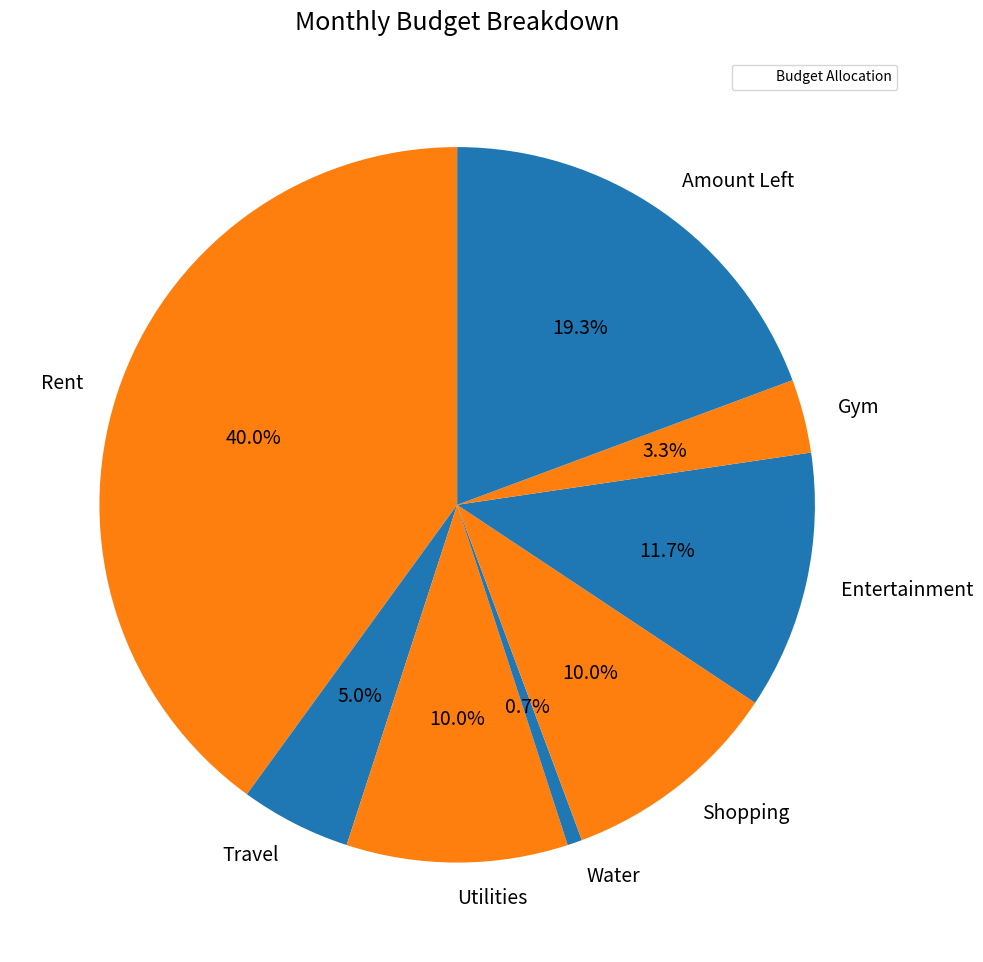

To the nearest percent, what is the average slice percentage?

12%